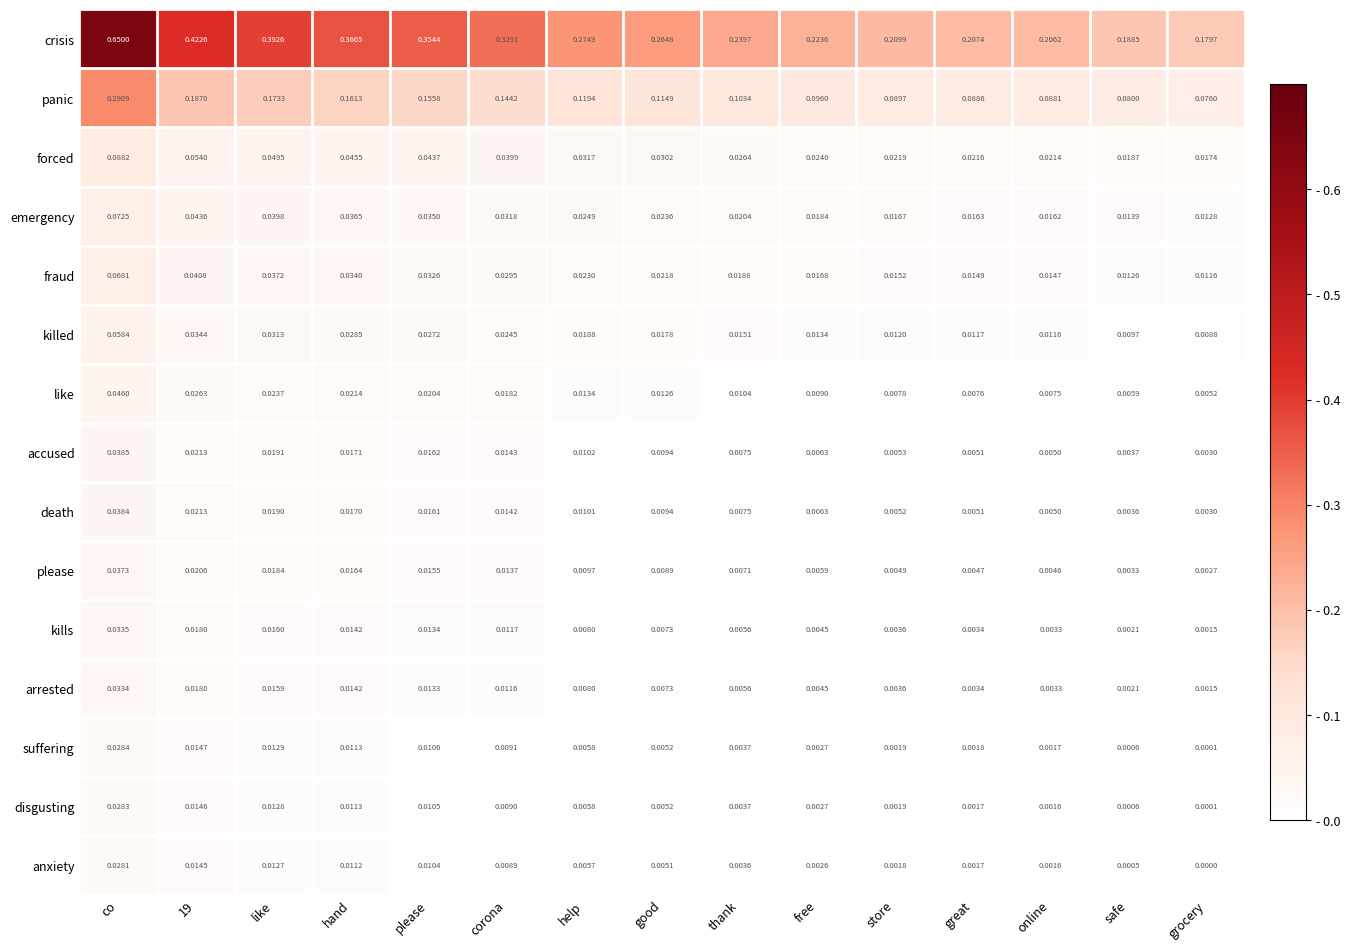

At which label is kills closest to 0?

grocery